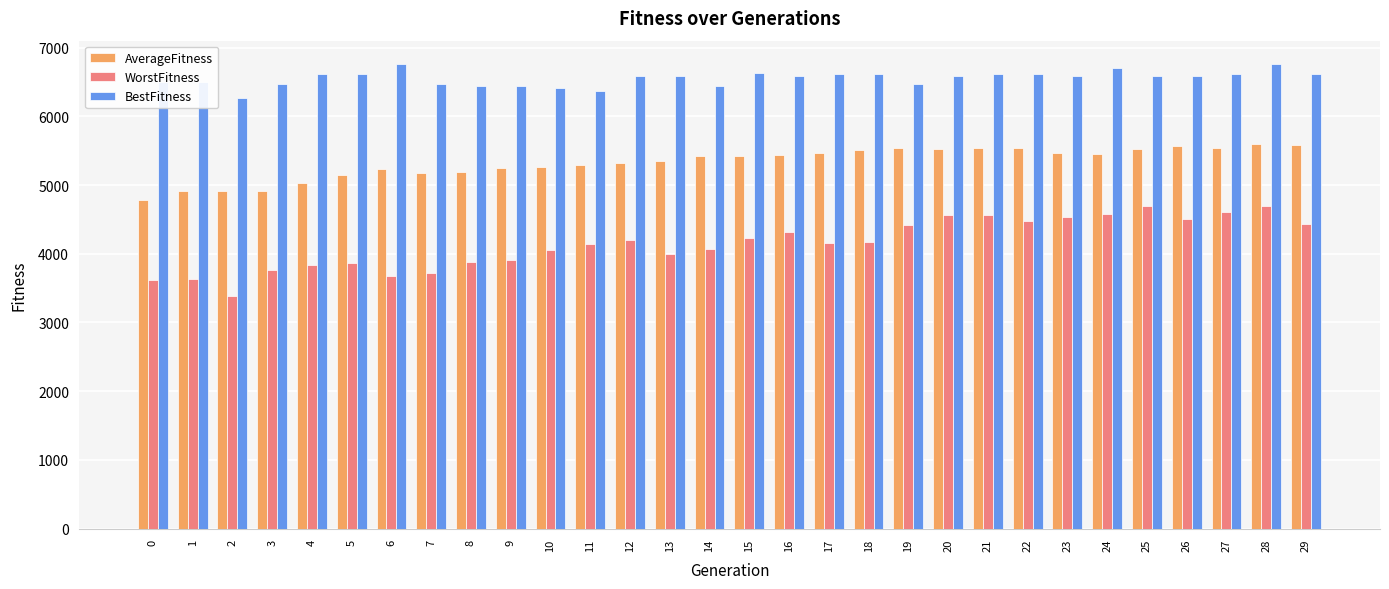

What is the value of the WorstFitness bar at the 18th from the left?

4155.0